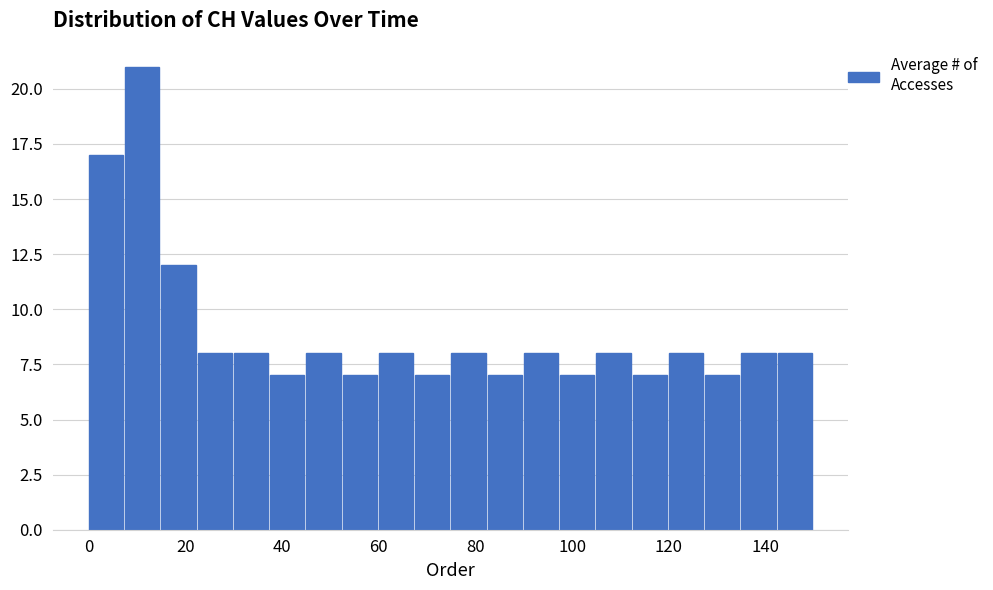

Around what value on the x-axis is the tallest bar? Give the approximate position of its centre, as read against the axis.

12